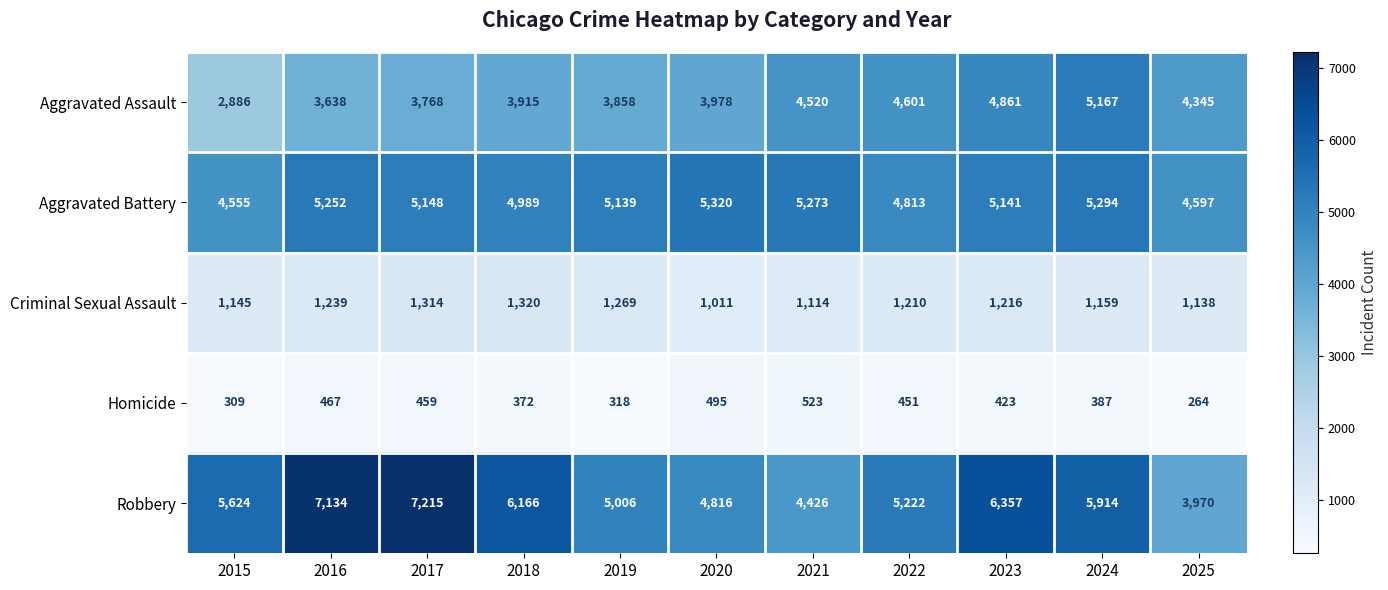

At which category does the chart reach its peak across all series?

2017